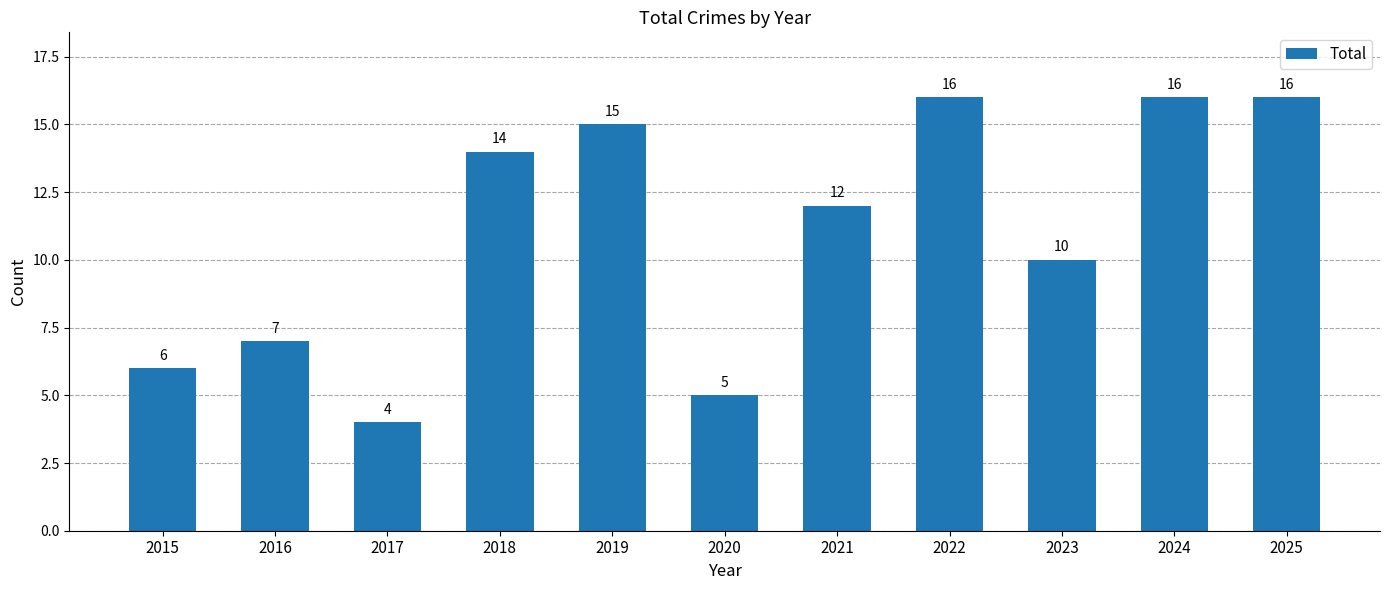

The chart shows a value of 24 at 2025. True or false?

False